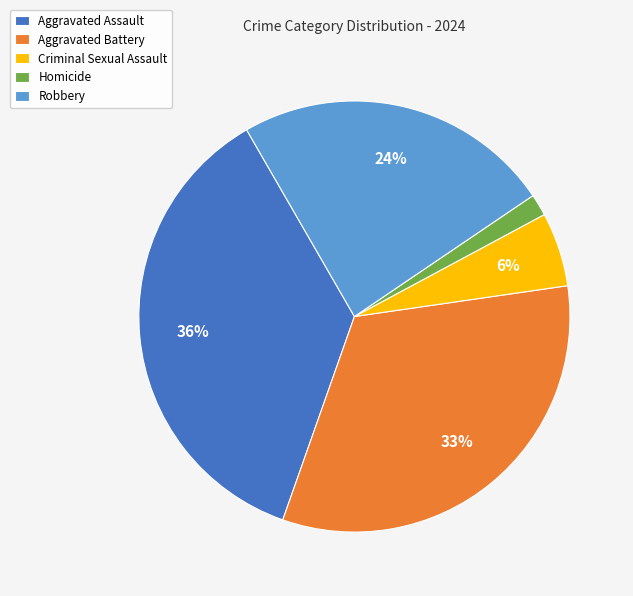

Count the number of slices in the pie.

5